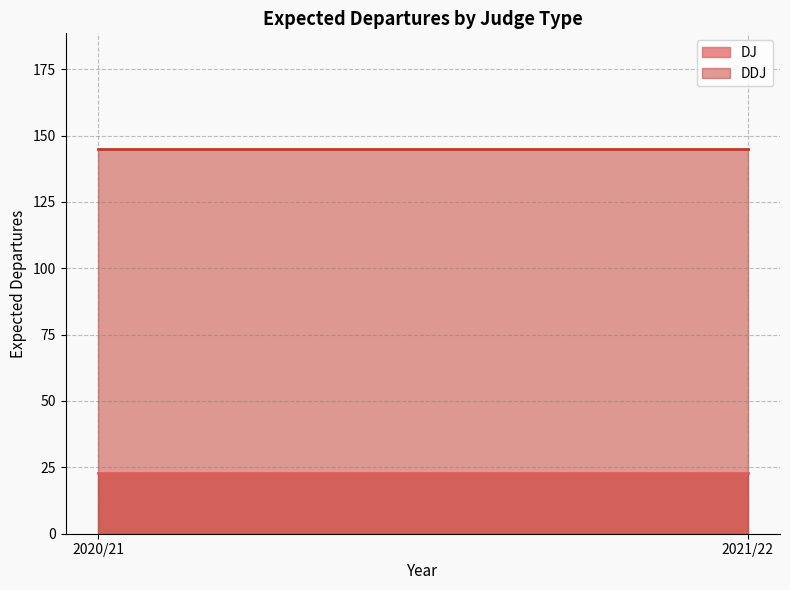

Which label corresponds to the smallest value in the chart?

2020/21